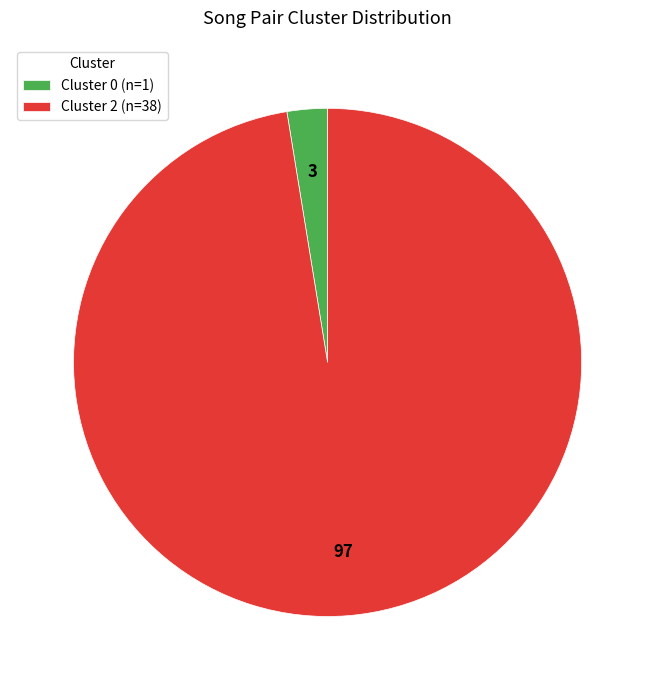

Do Cluster 2 (n=38) and Cluster 0 (n=1) together represent more than half of the pie?

Yes